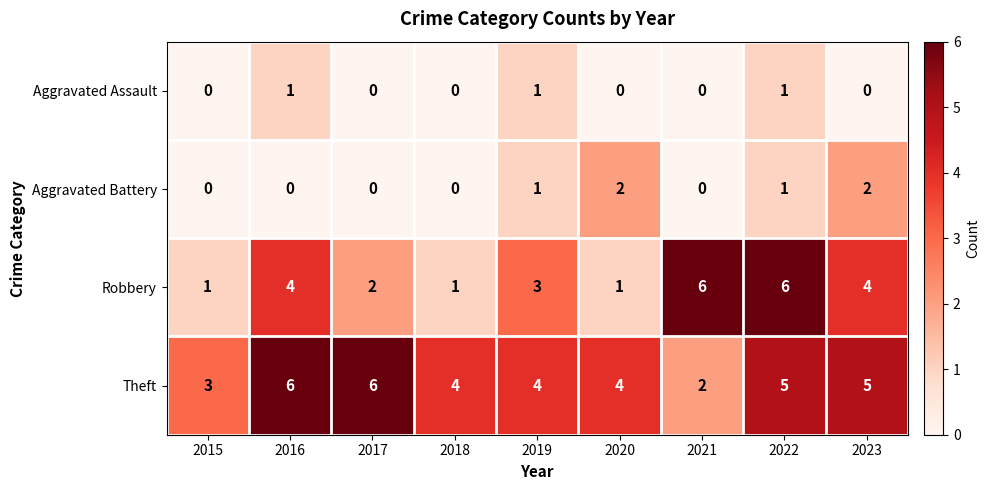

How many categories are shown in the chart?

9